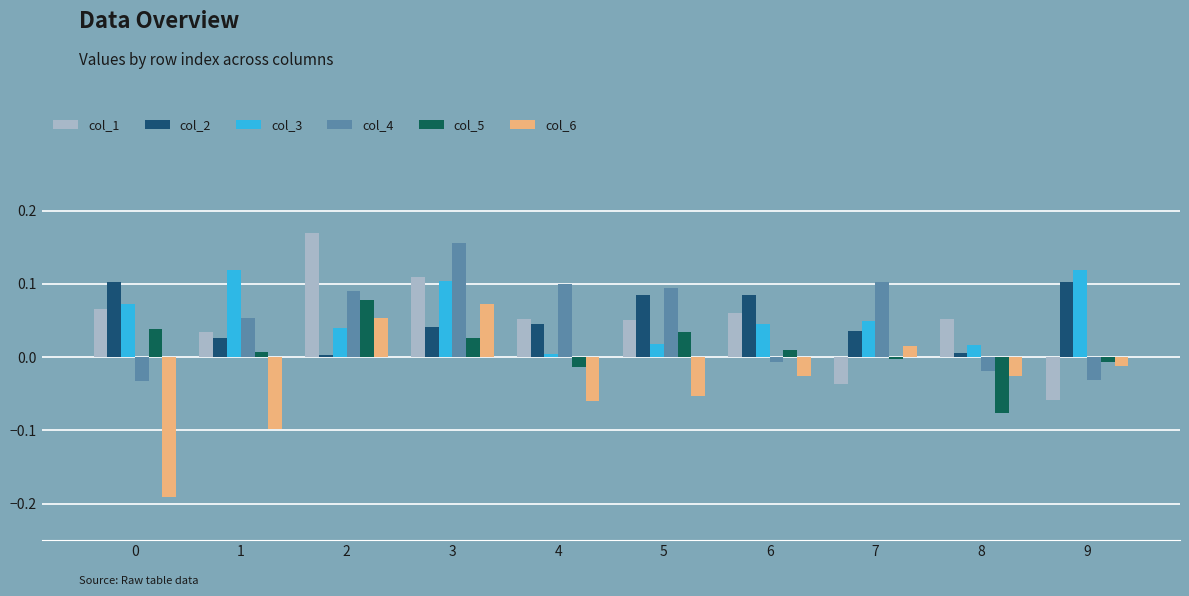

The col_1 series shows -0.0 at 7. True or false?

True